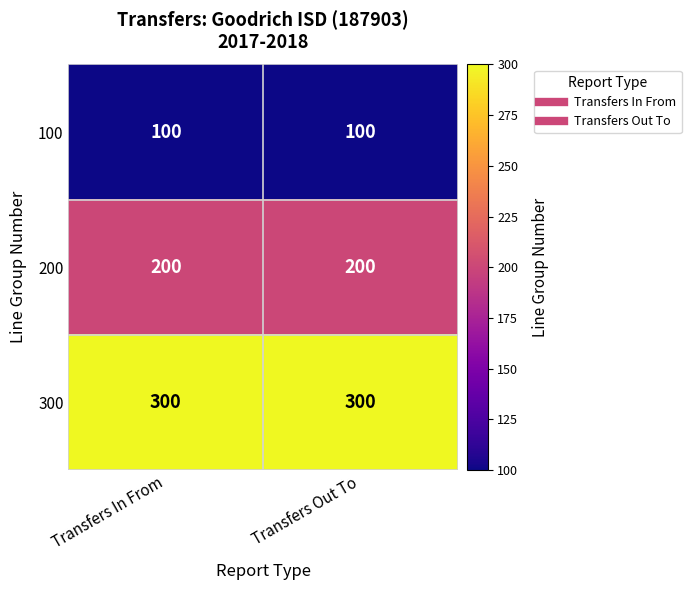

What is the average value of the 100 series?

100